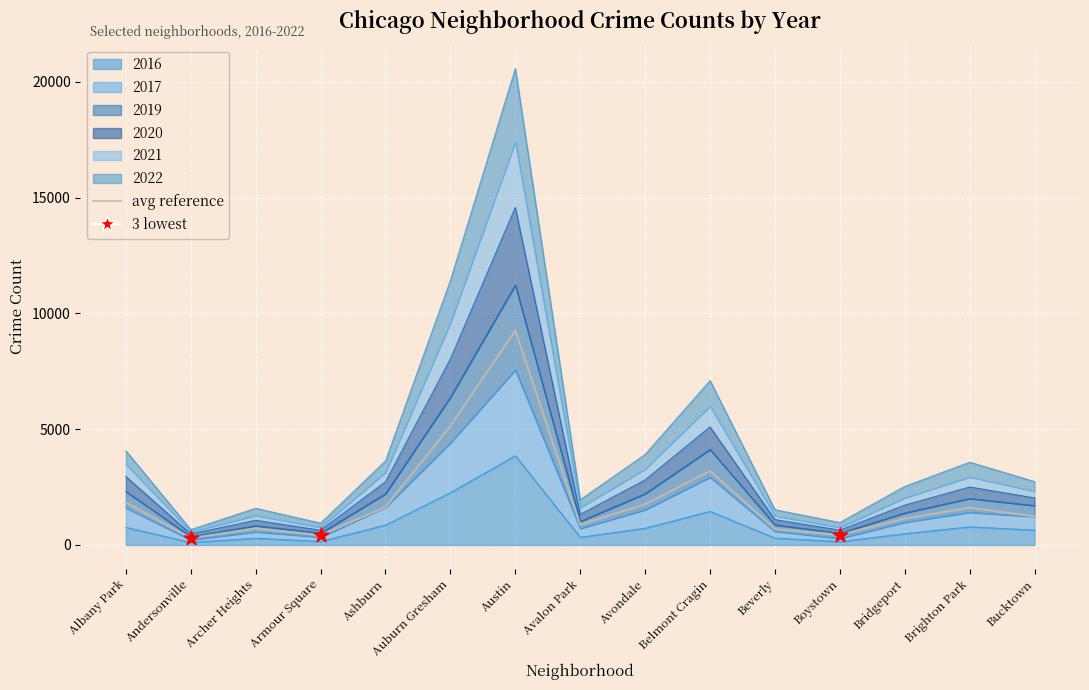

What is the change in value from Boystown to Bucktown?

+795.1